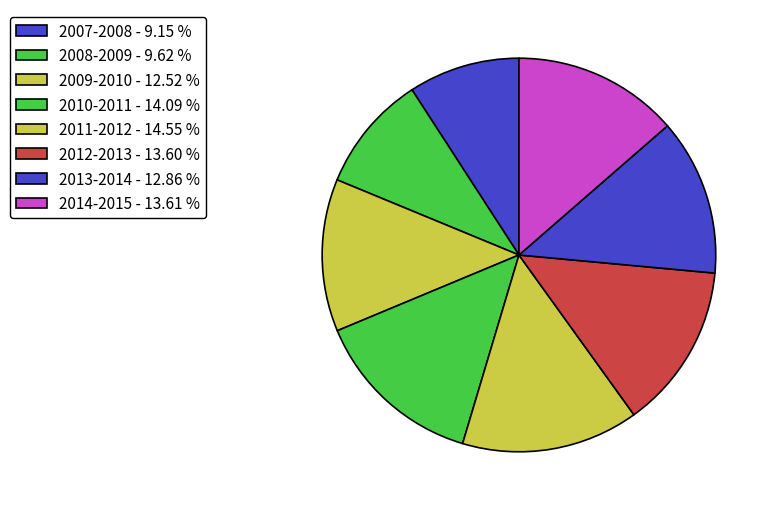

To the nearest percent, what is the difference between the 2007-2008 and 2013-2014 slice percentages?

4%